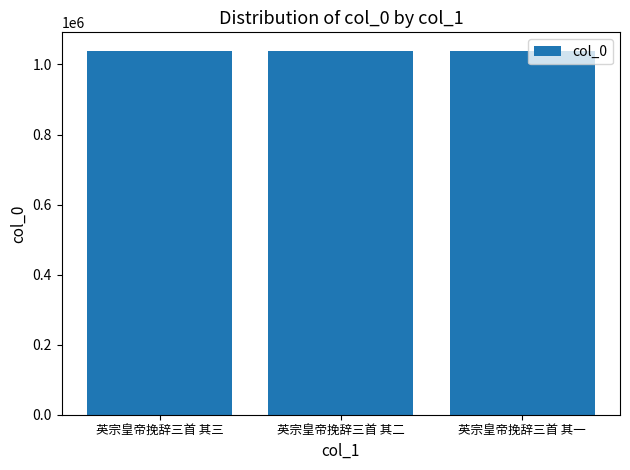

What is the average value?

1039732